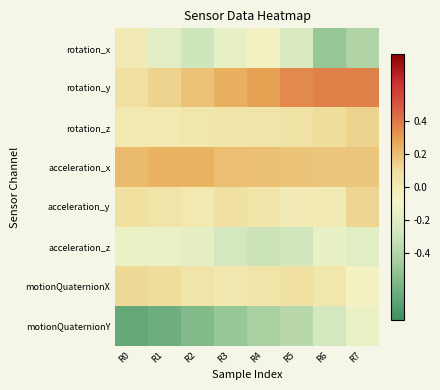

Count the number of data series in this chart.

8